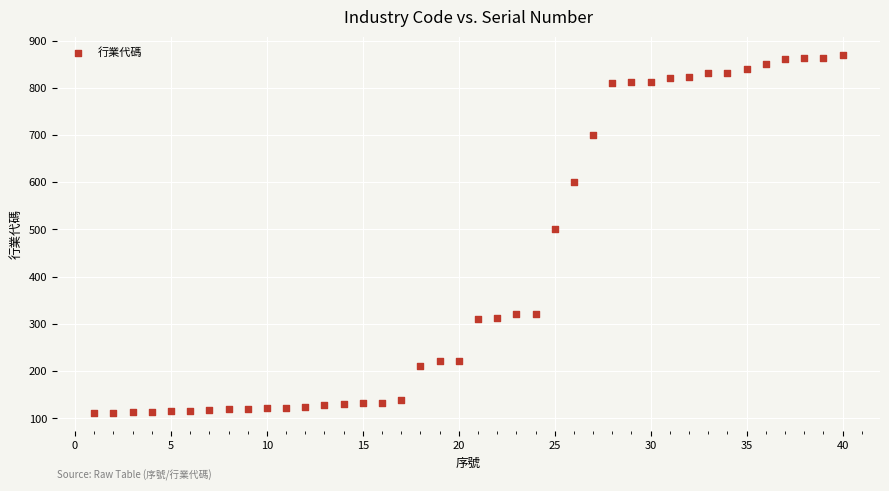

What Y value in the scatter plot is closest to 490?

500